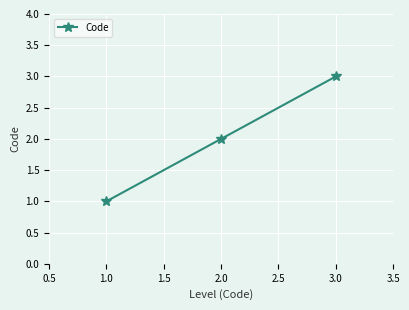

What is the change in value from 1.0 to 2.0?

+1